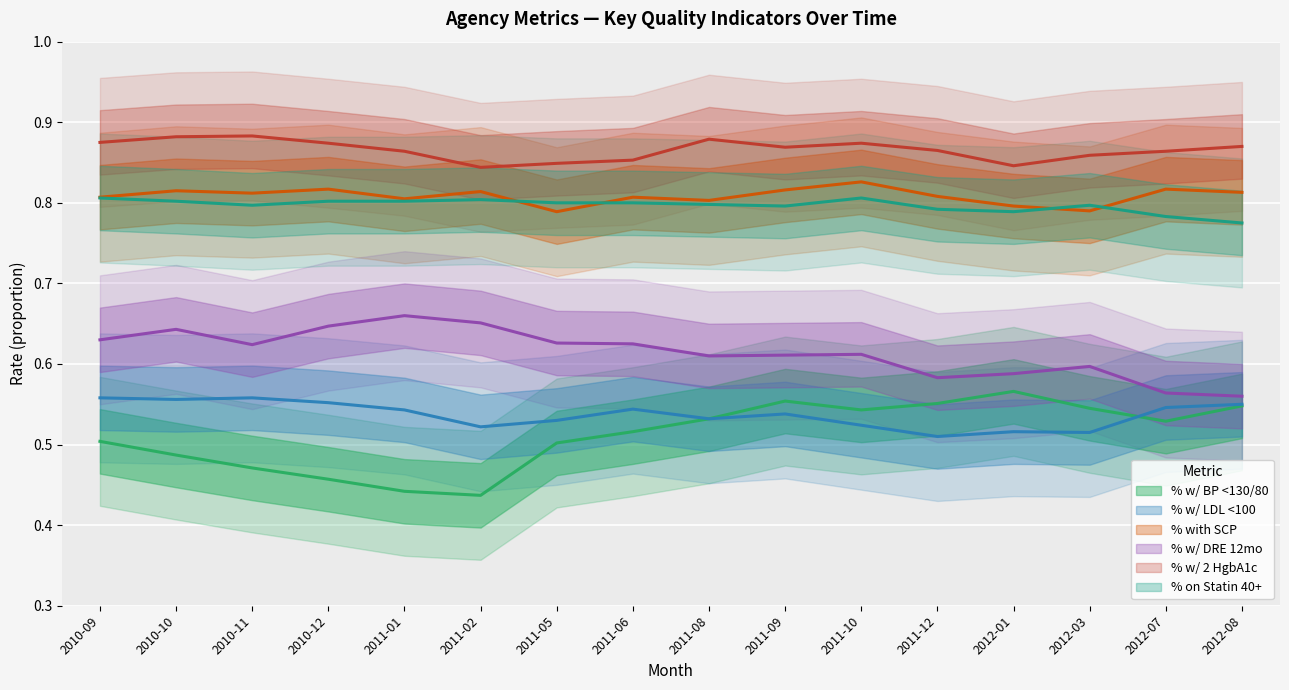

What is the lowest value of the % w/ 2 HgbA1c series?

0.8